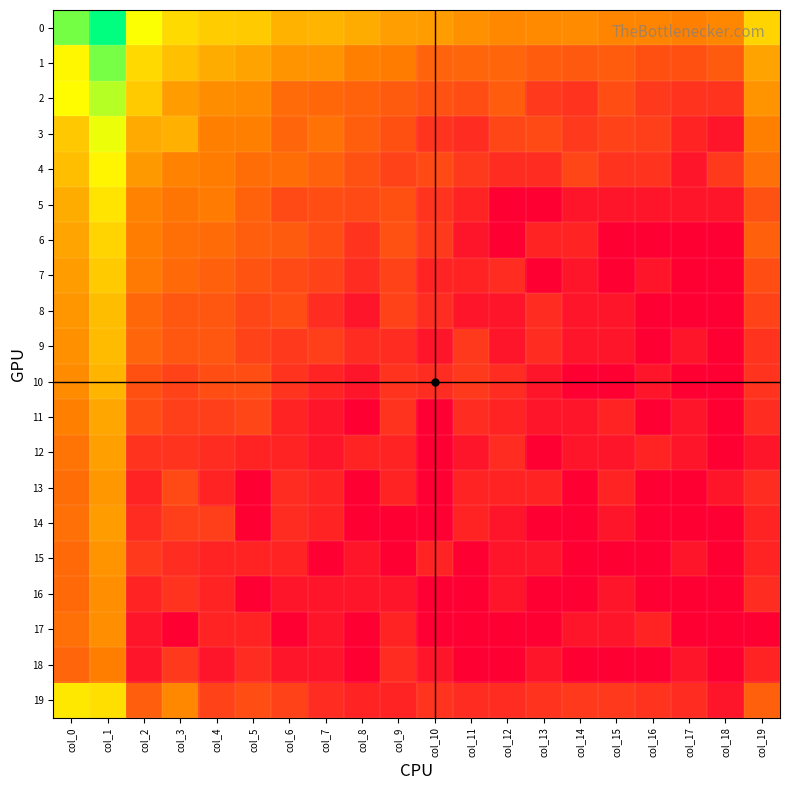

Rank the series by their maximum value, from lowest to highest.

18, 16, 17, 15, 13, 14, 12, 11, 10, 9, 8, 7, 6, 5, 19, 4, 3, 2, 1, 0